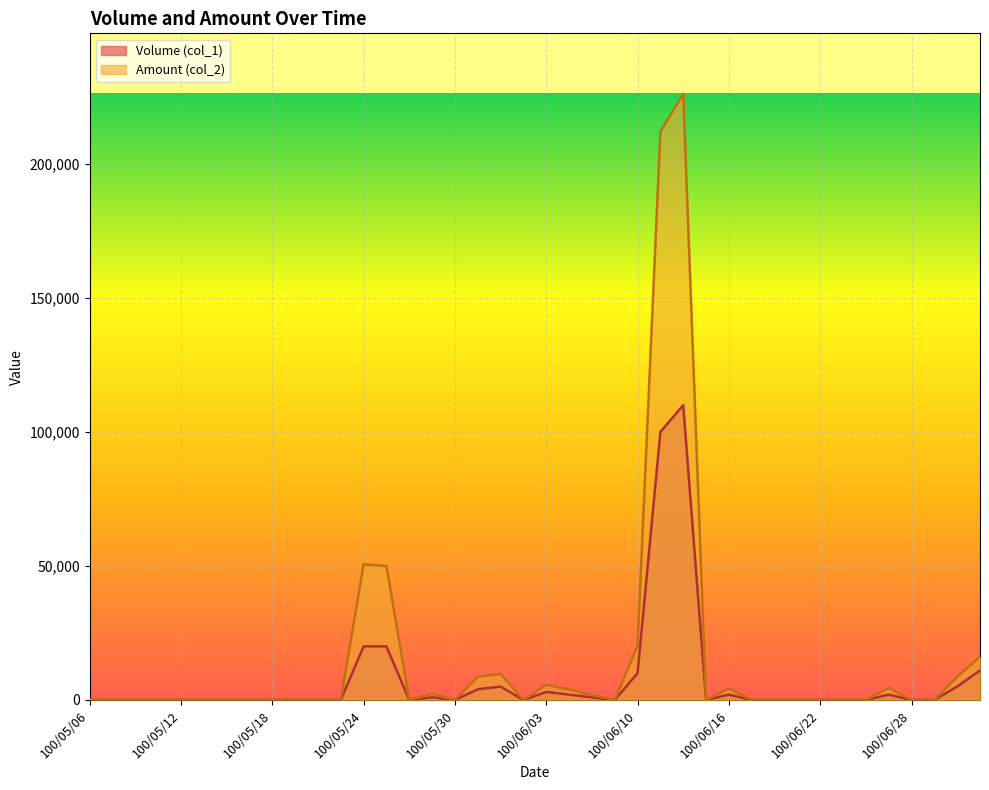

Which series changed the most between 100/06/28 and 100/06/30?

Amount (col_2)